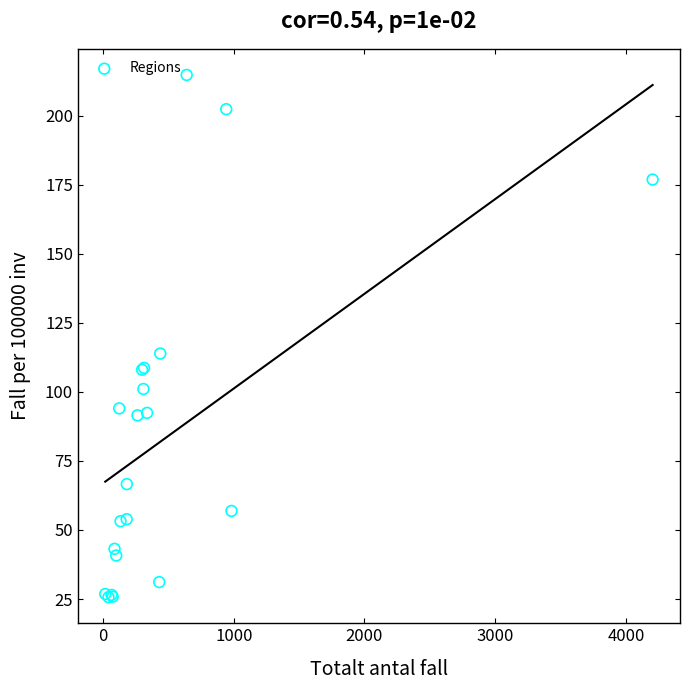

What Y value in the scatter plot is closest to 120?

113.9